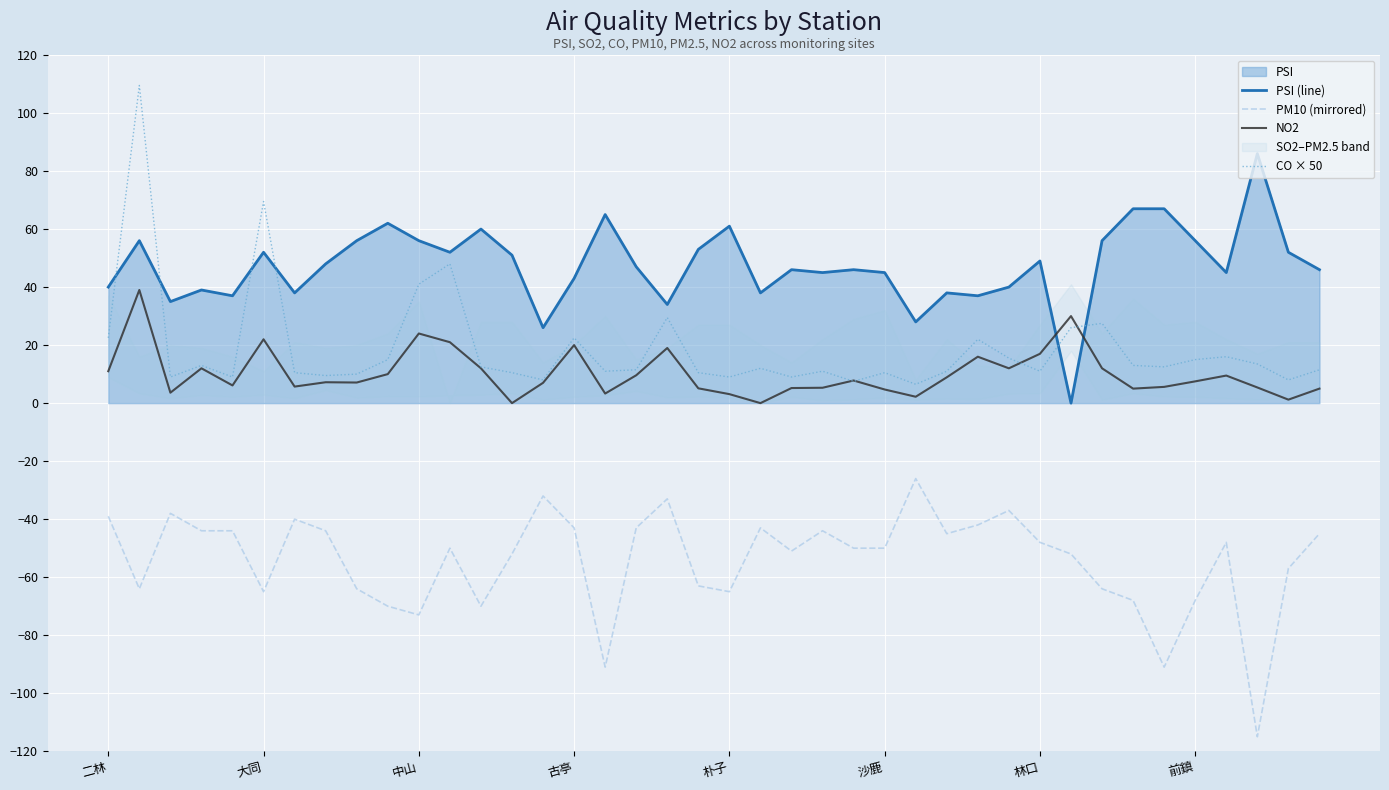

At how many categories does at least one series exceed -114?

40